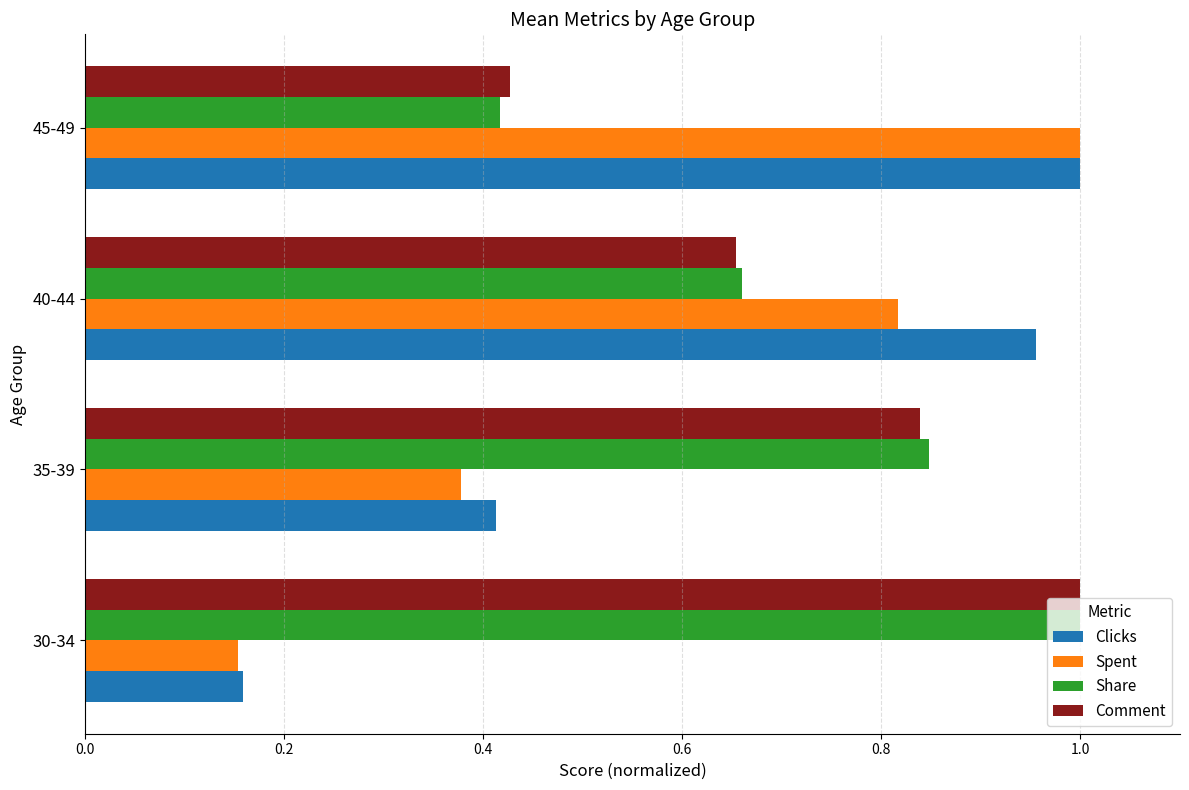

The value of Comment at 35-39 is 1.4. True or false?

False